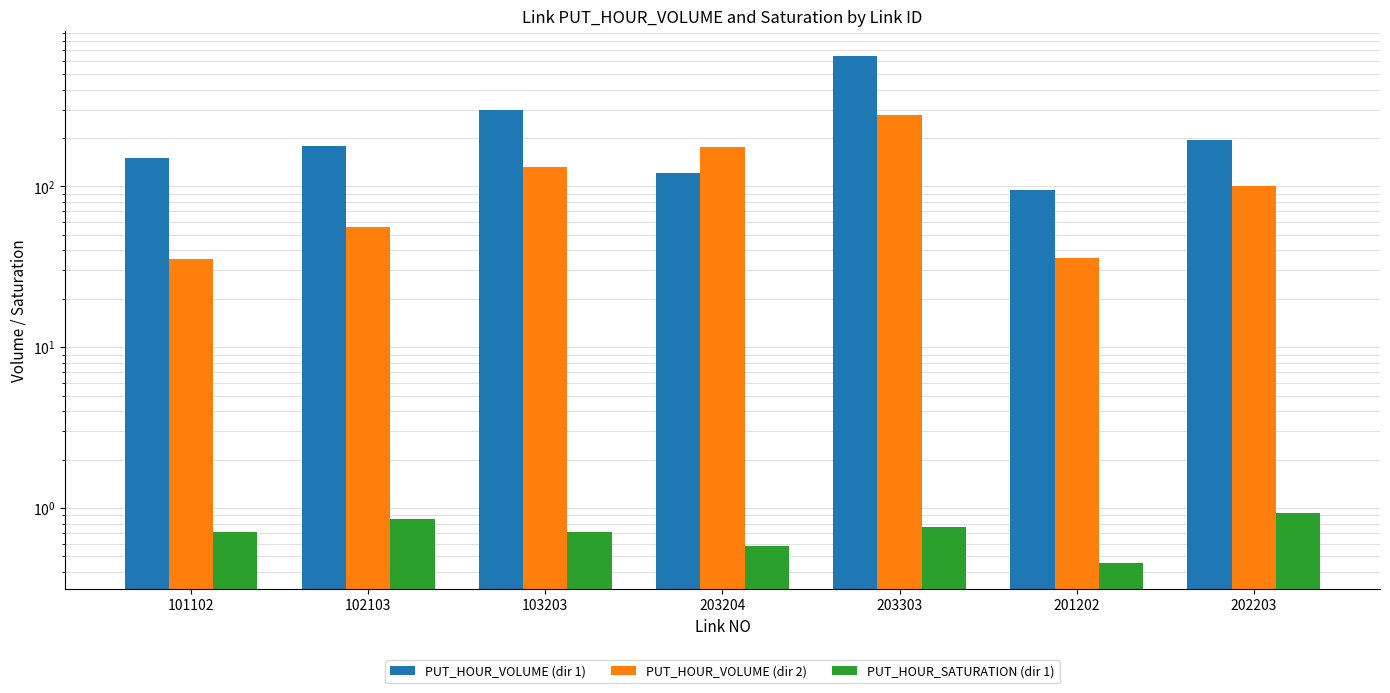

How many bars are there in each group?

3